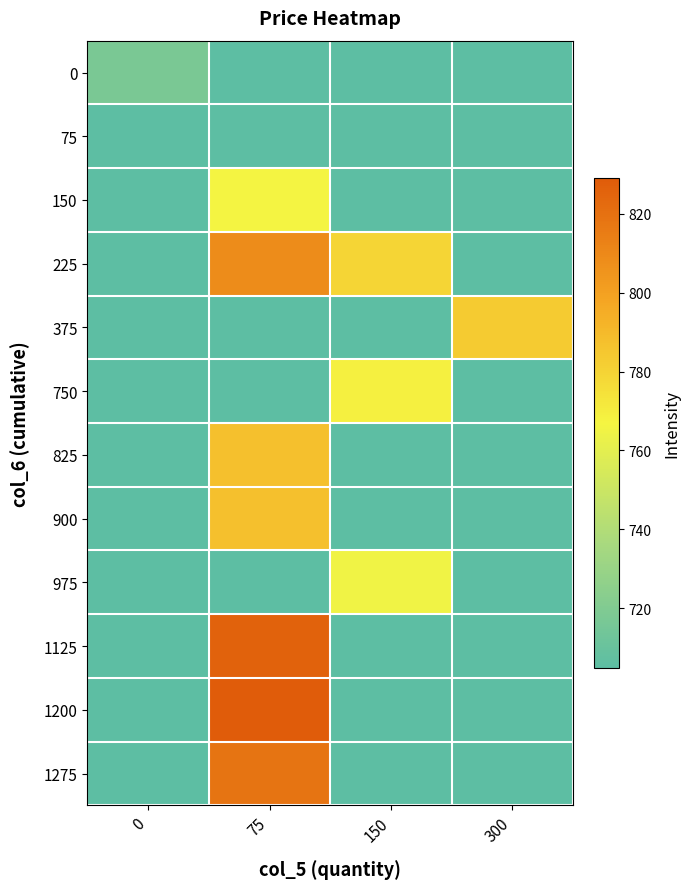

Reading right to left, list all the values displayed in this chart.

0: 300=705.0	150=705.0	75=705.0	0=717.1
75: 300=705.0	150=705.0	75=705.0	0=705.0
150: 300=705.0	150=705.0	75=766.7	0=705.0
225: 300=705.0	150=779.1	75=808.5	0=705.0
375: 300=783.0	150=705.0	75=705.0	0=705.0
750: 300=705.0	150=768.5	75=705.0	0=705.0
825: 300=705.0	150=705.0	75=787.5	0=705.0
900: 300=705.0	150=705.0	75=787.8	0=705.0
975: 300=705.0	150=765.2	75=705.0	0=705.0
1125: 300=705.0	150=705.0	75=825.9	0=705.0
1200: 300=705.0	150=705.0	75=828.9	0=705.0
1275: 300=705.0	150=705.0	75=818.2	0=705.0